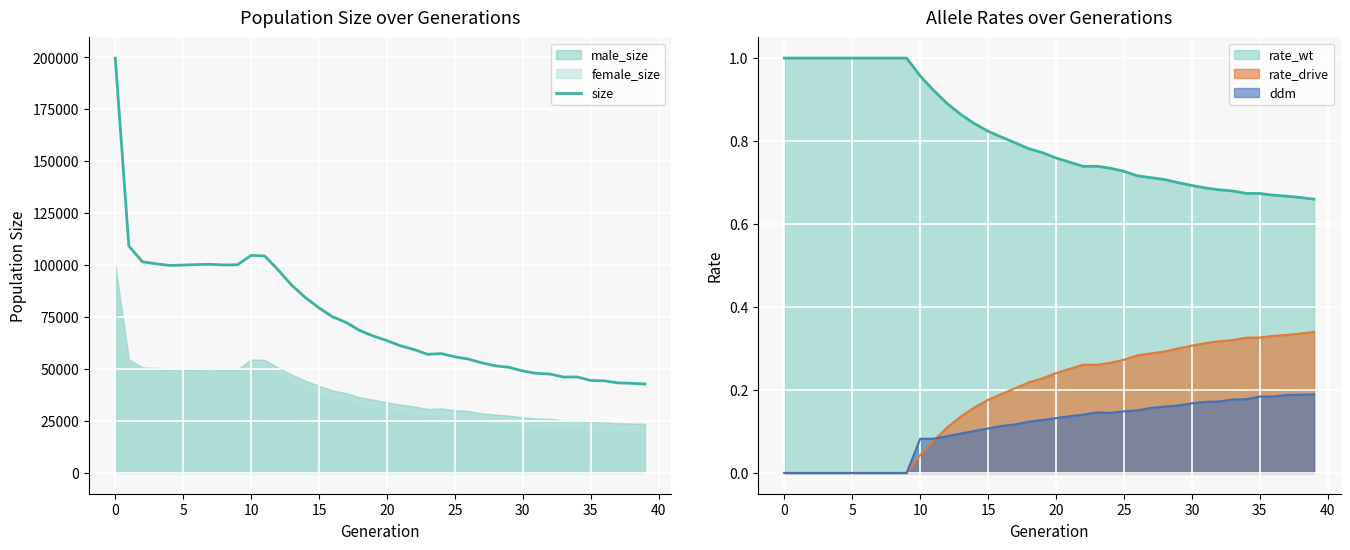

True or false: ddm and rate_wt intersect in this chart.

False